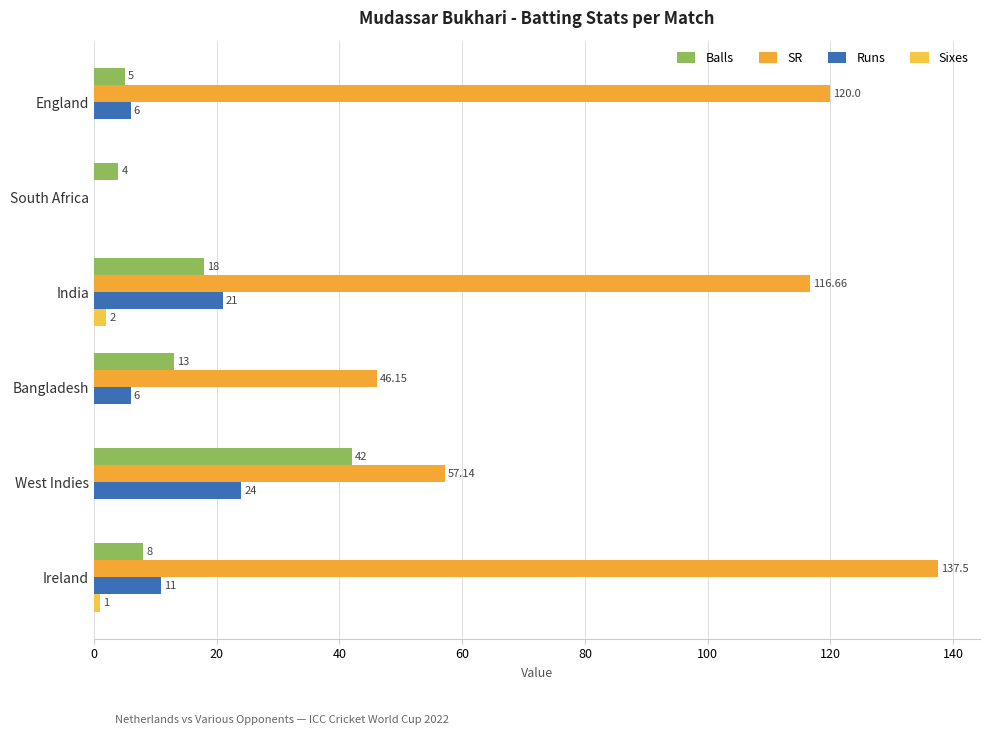

List the series in order of their peak value, highest first.

SR, Balls, Runs, Sixes